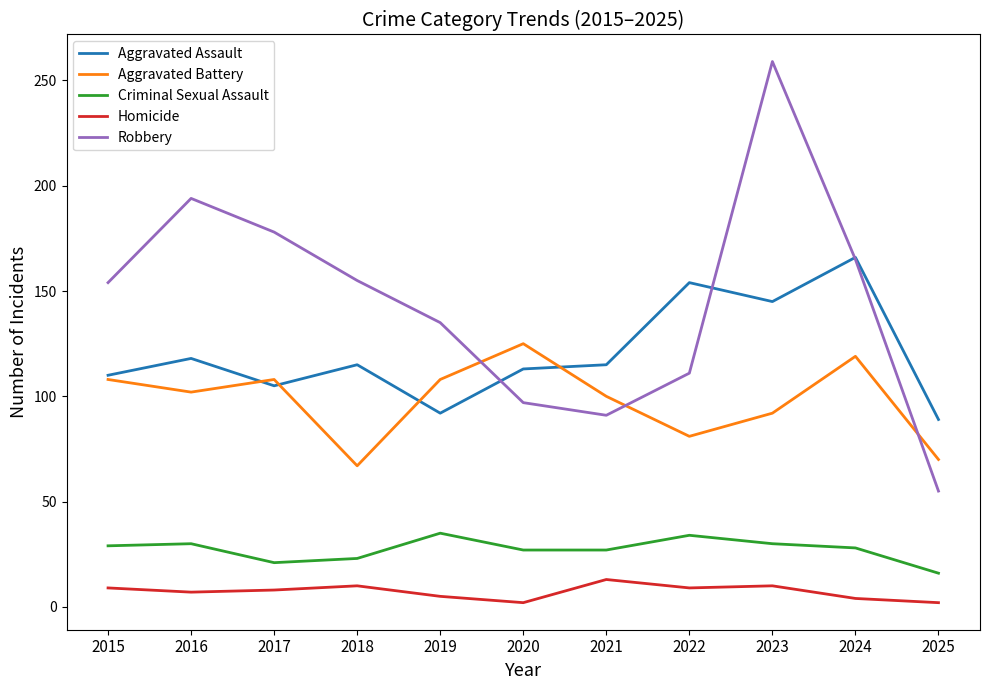

The Robbery series shows 72 at 2019. True or false?

False